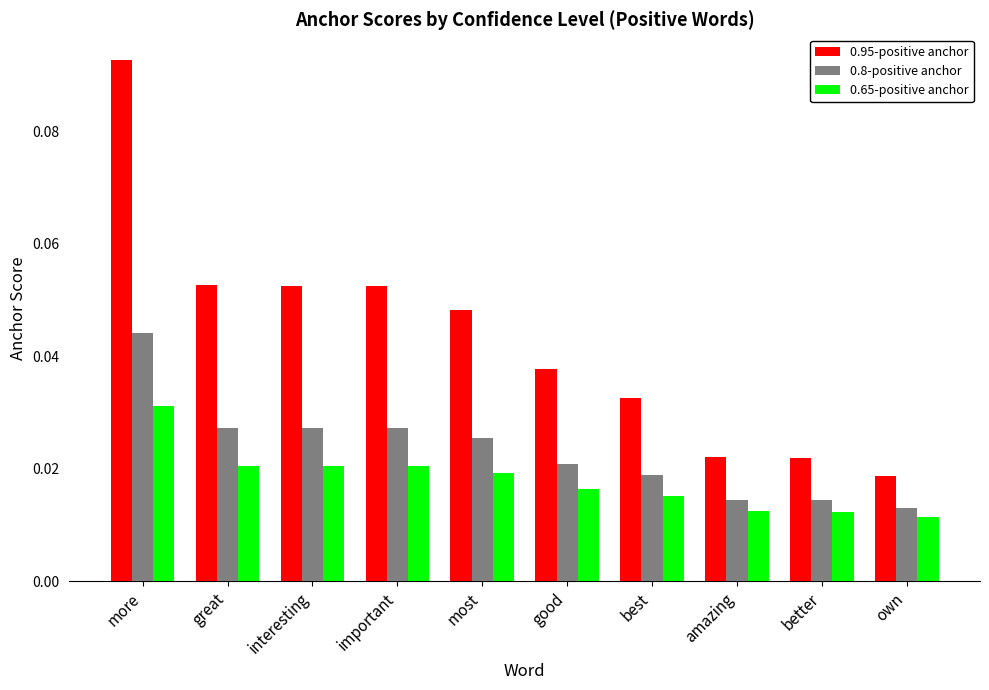

At how many categories does at least one series exceed 0?

10